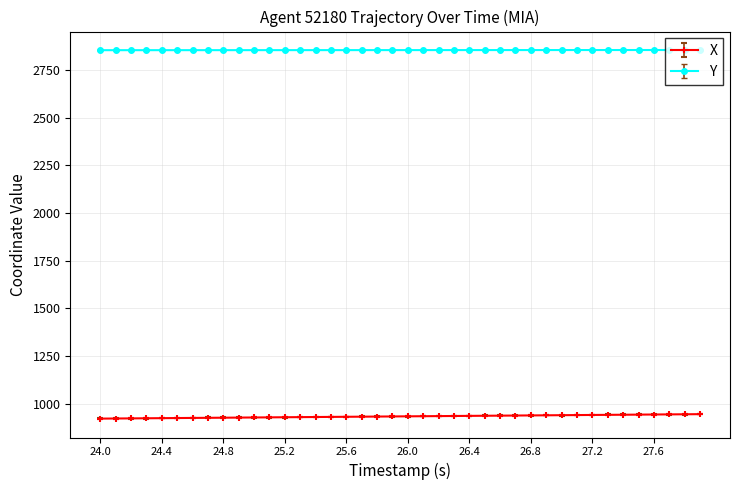

Rank the series by their average value, from lowest to highest.

X, Y